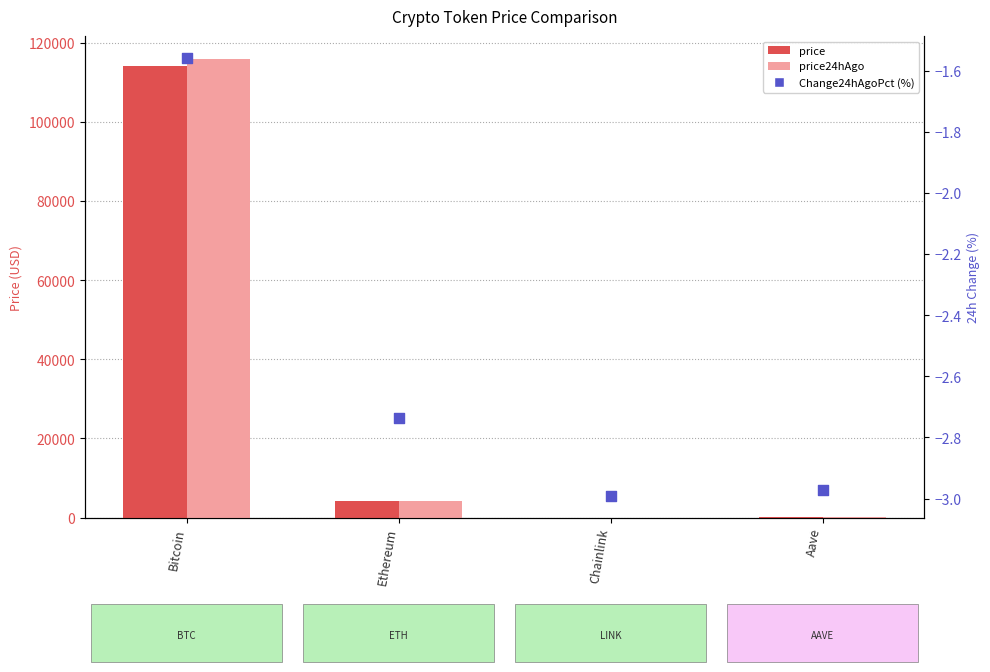

At which category is the sum across all series the highest?

Bitcoin